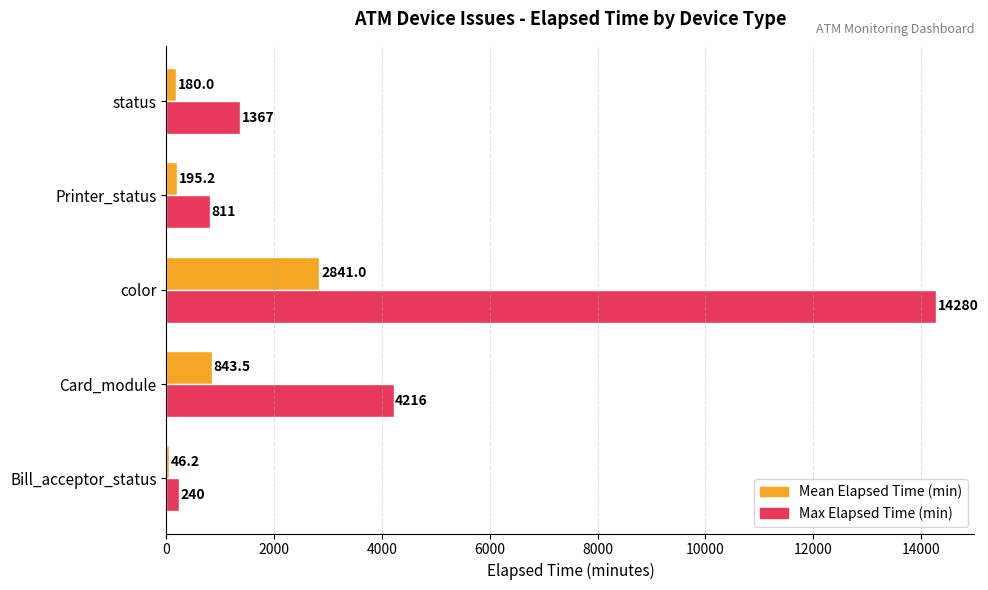

What is the greatest value displayed?

14280.0